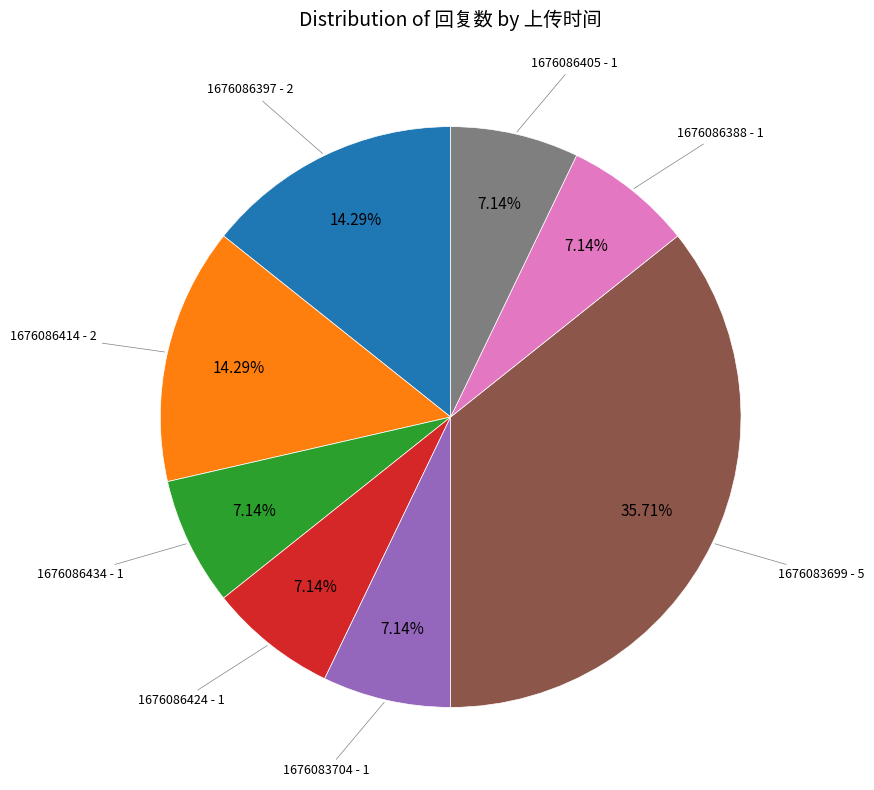

To the nearest percent, what portion does 1676086414 represent?

14%